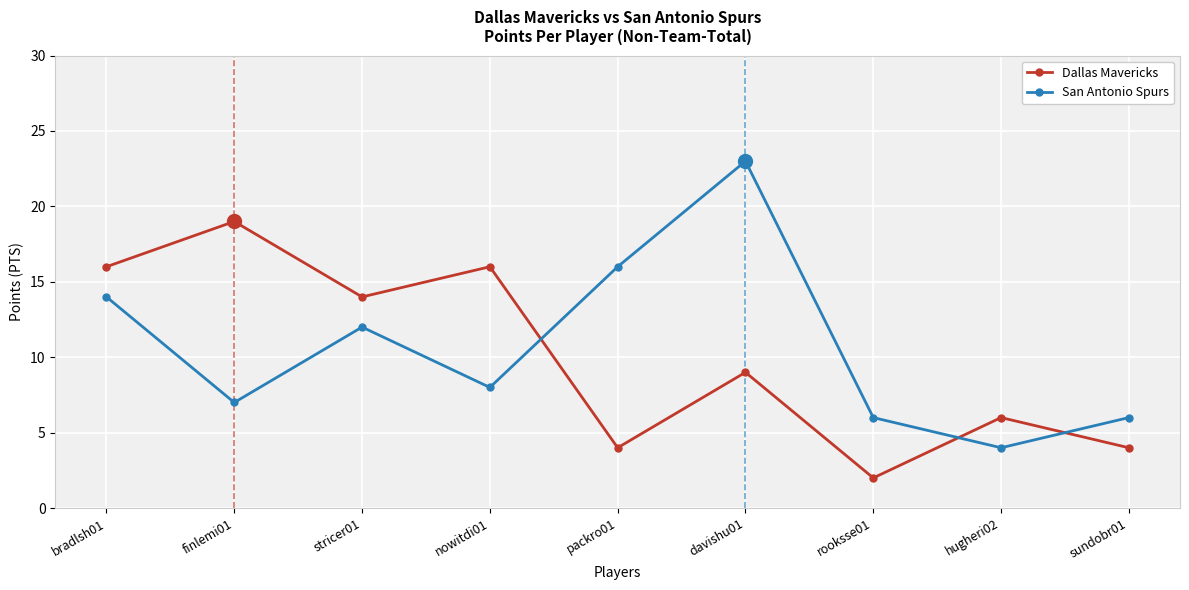

What is the spread (max minus min) of values at packro01?

12